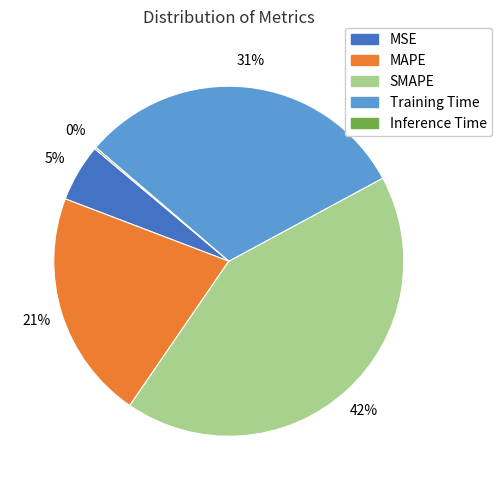

To the nearest percent, what is the average slice percentage?

20%